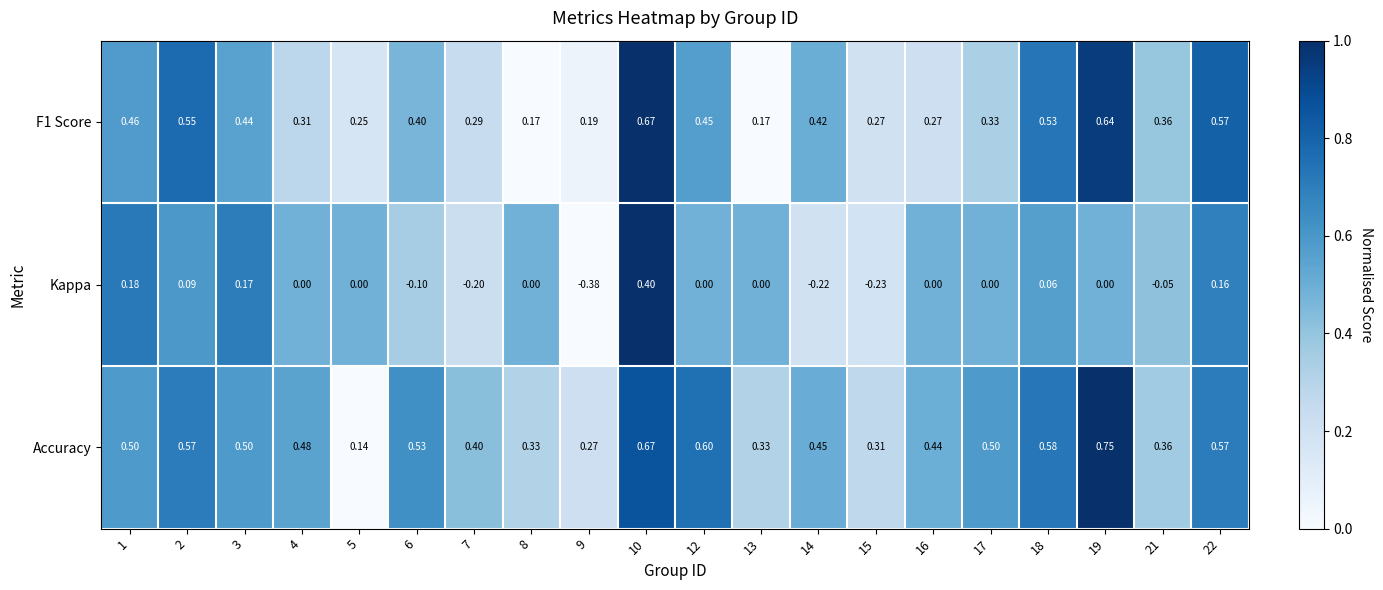

At which category is the sum across all series the highest?

10